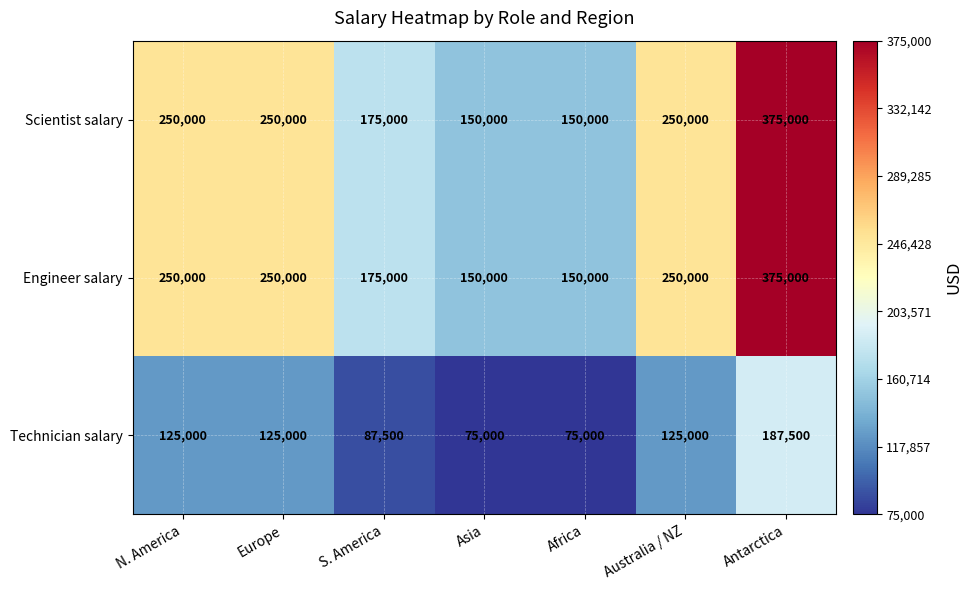

Count the number of categories in the chart.

7